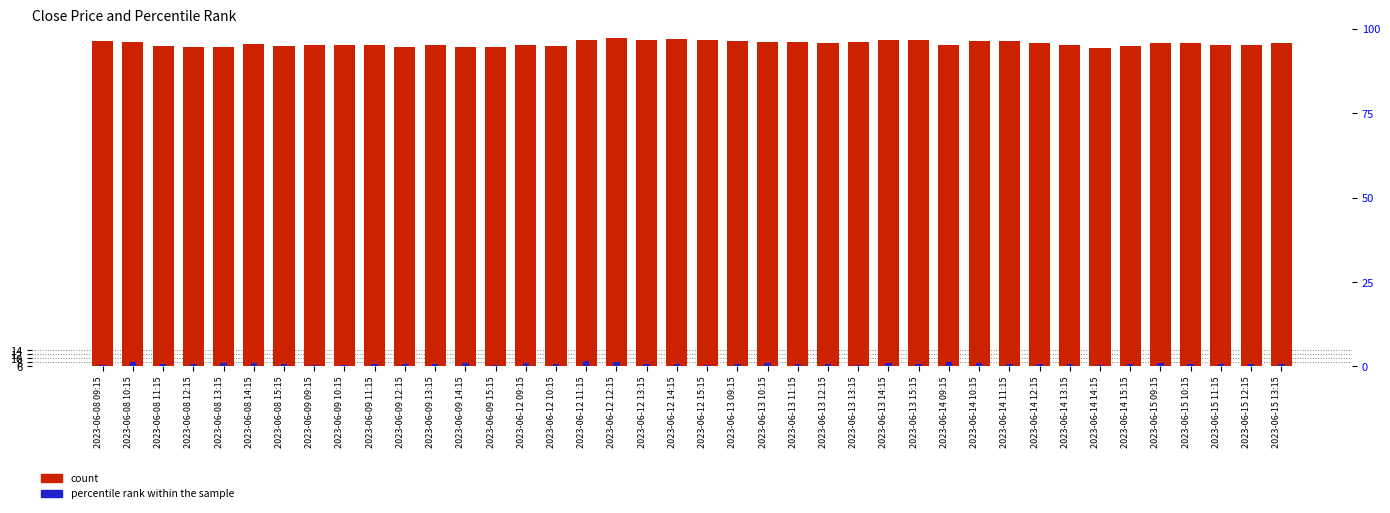

What position from the left is 2023-06-12 09:15?

15